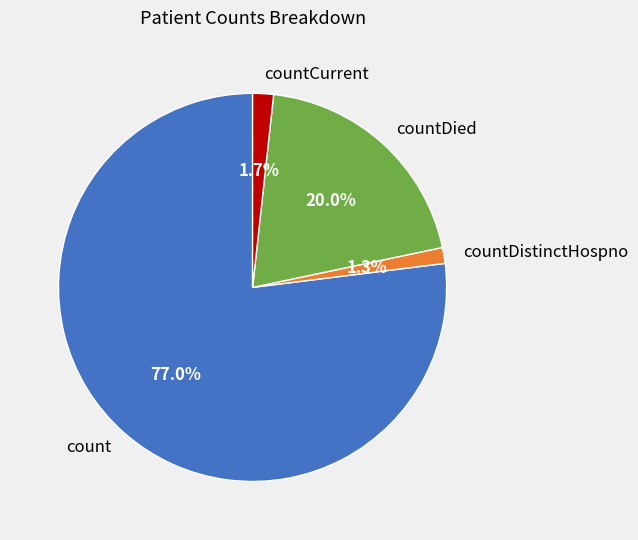

Which category has the biggest portion of the pie?

count